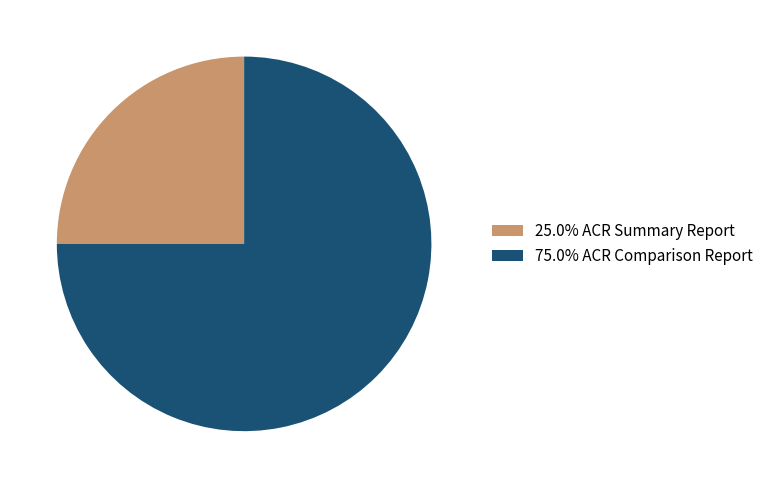

Does any single category account for the majority?

Yes